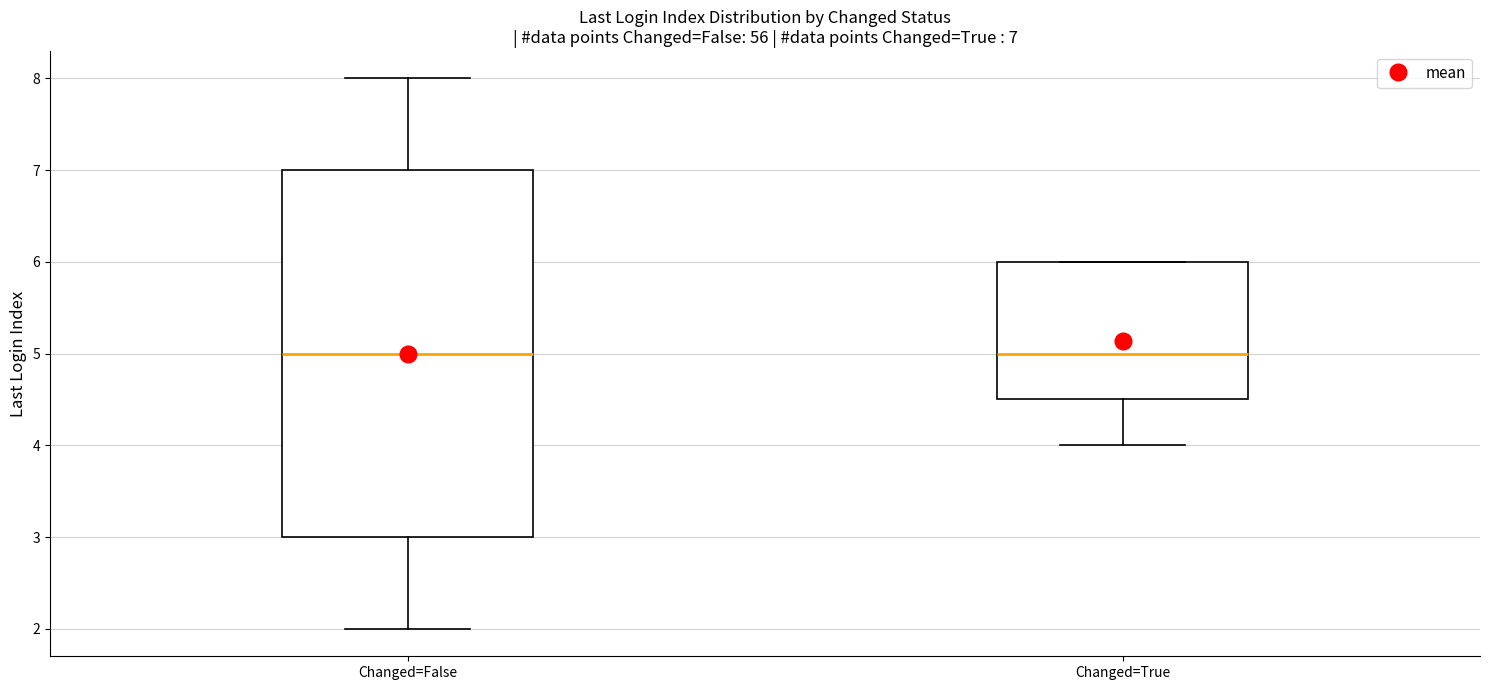

Comparing the boxes themselves (not the whiskers), which one is the tallest?

Changed=False